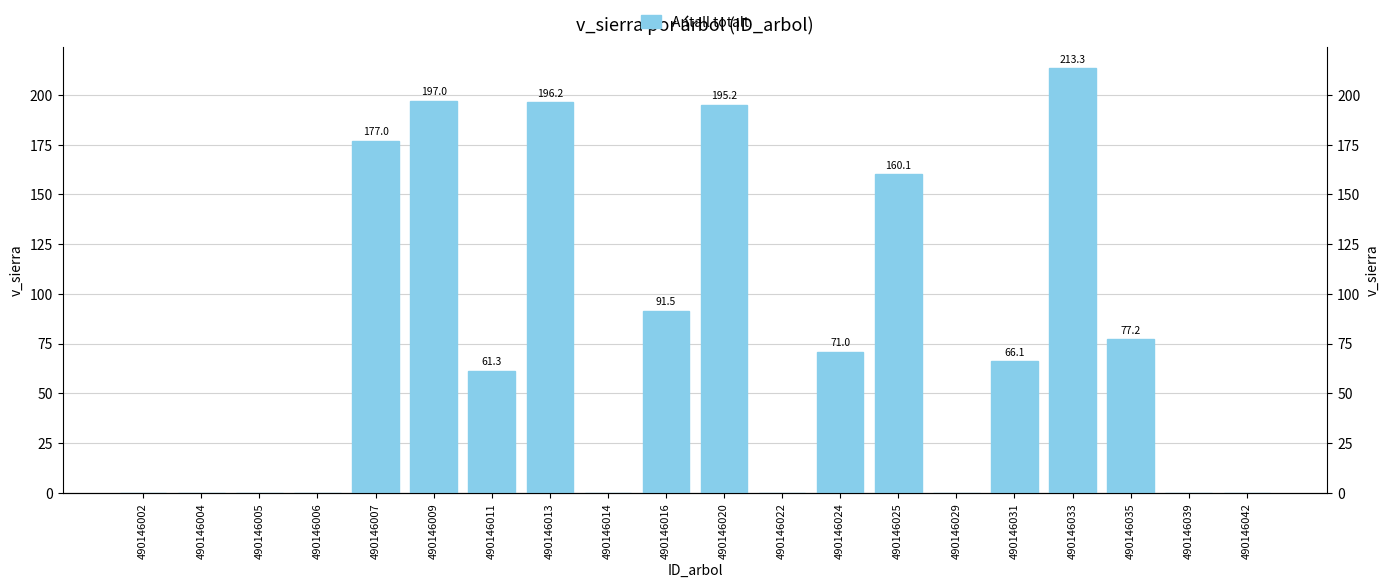

Between 490146016 and 490146039, which is larger?

490146016